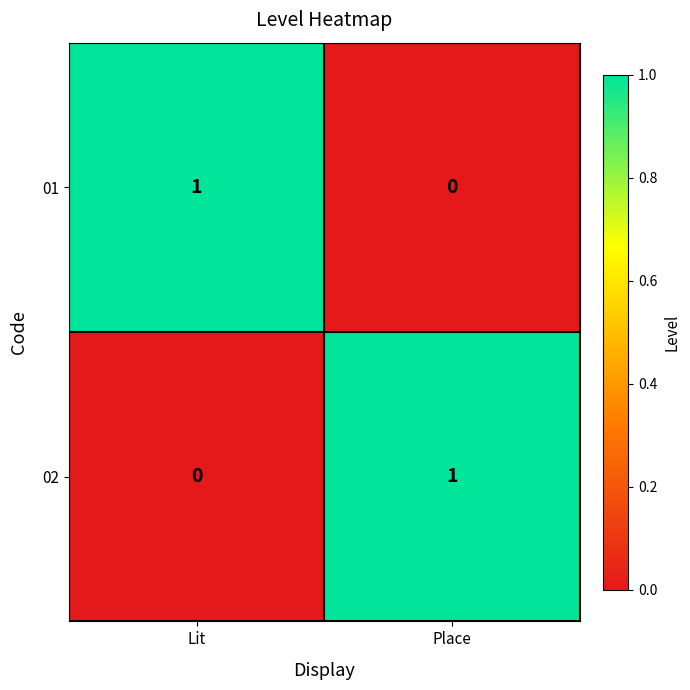

At Place, list the series in order from largest to smallest.

02, 01